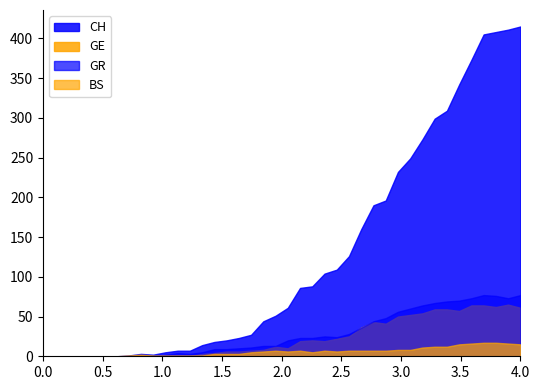

True or false: GR has more than 1 points higher than both neighbors.

True